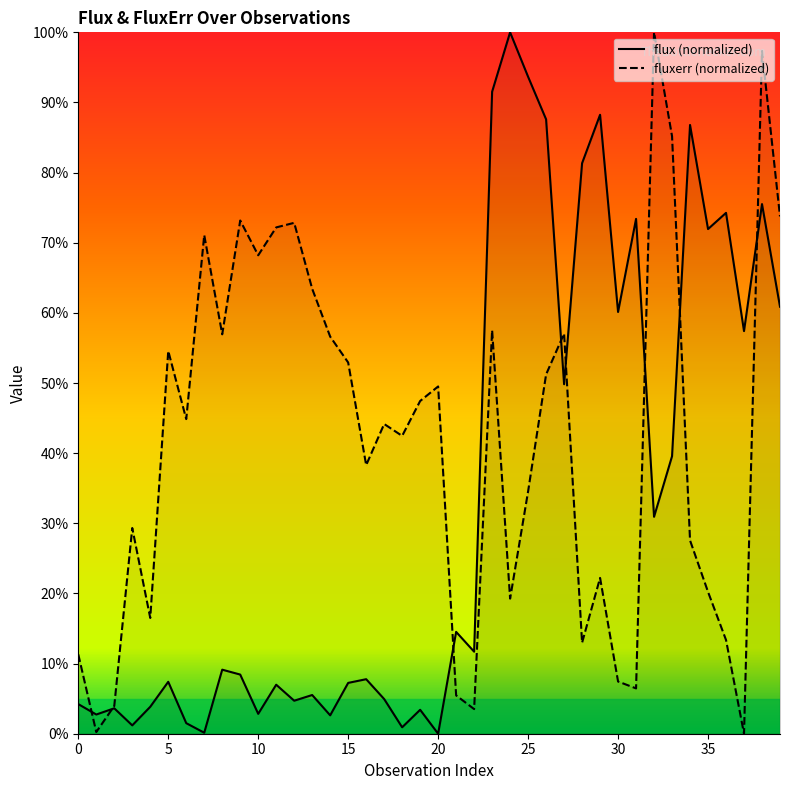

True or false: flux (normalized) has a value of 100.0 at 24.

True